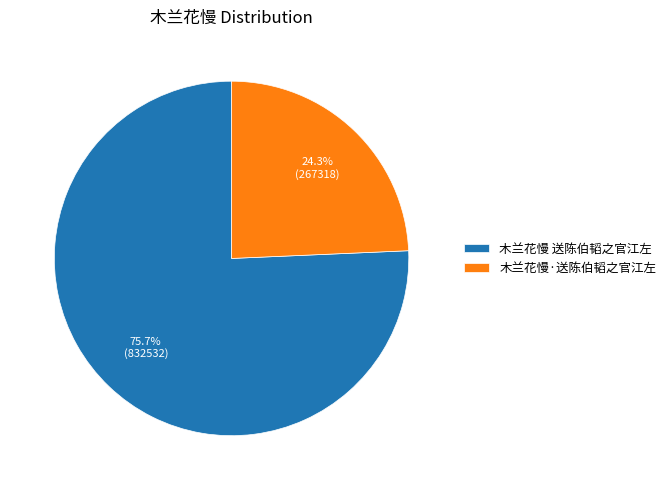

The 木兰花慢·送陈伯韬之官江左 slice represents 29% of the pie. True or false?

False